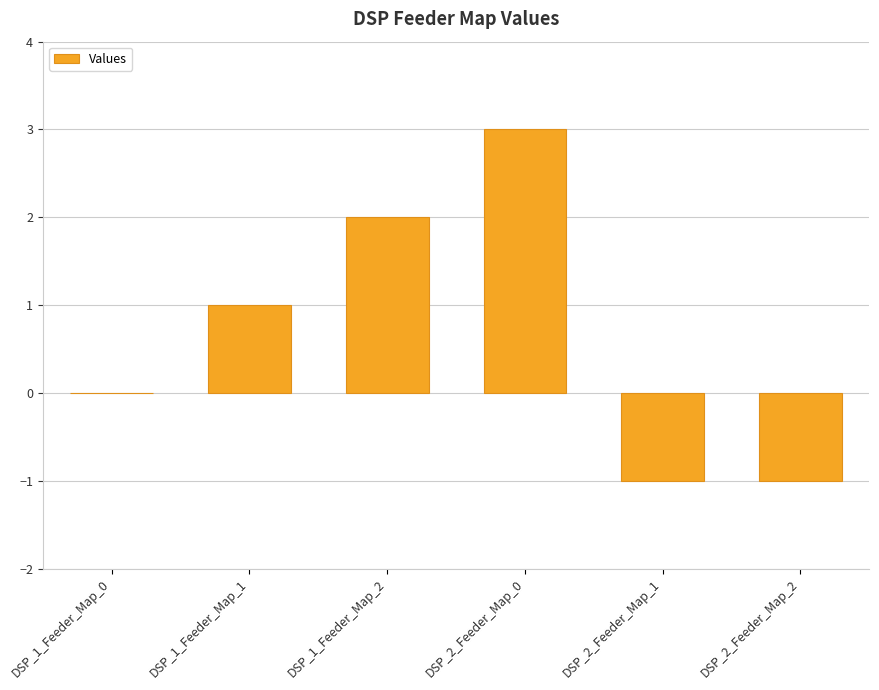

Count the values in the range -1 to 2.

5